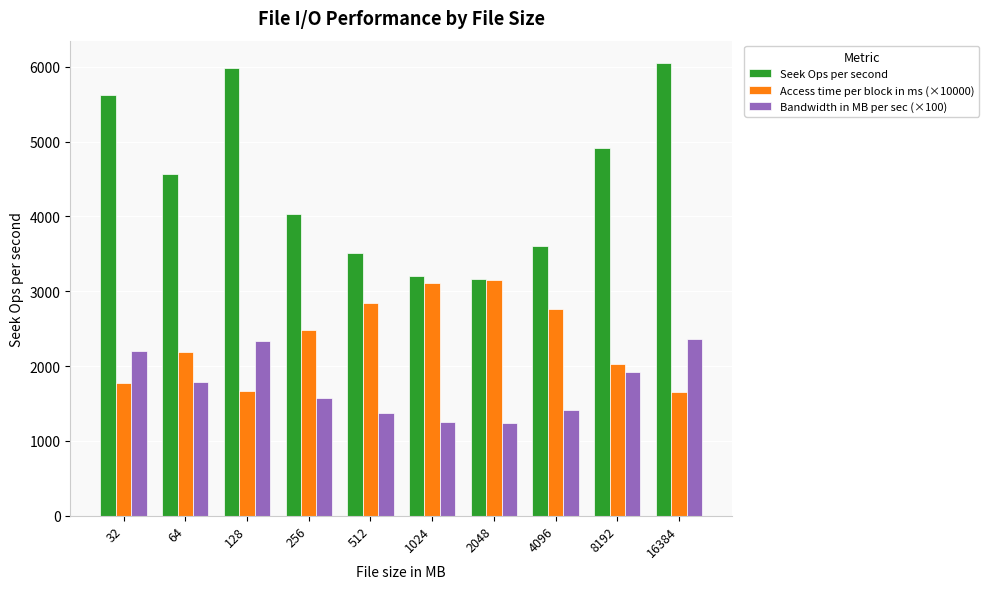

What is the average value of the Bandwidth in MB per sec (×100) series?

1744.8